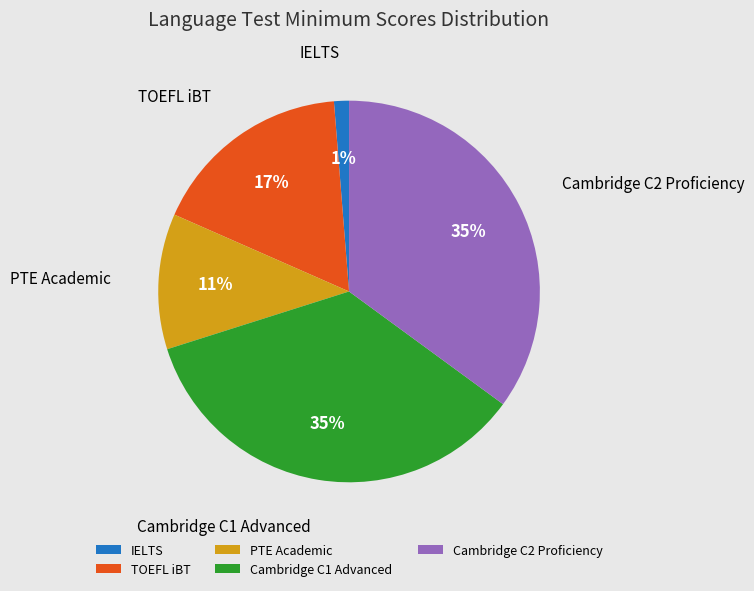

Which has a higher value, PTE Academic or Cambridge C1 Advanced?

Cambridge C1 Advanced